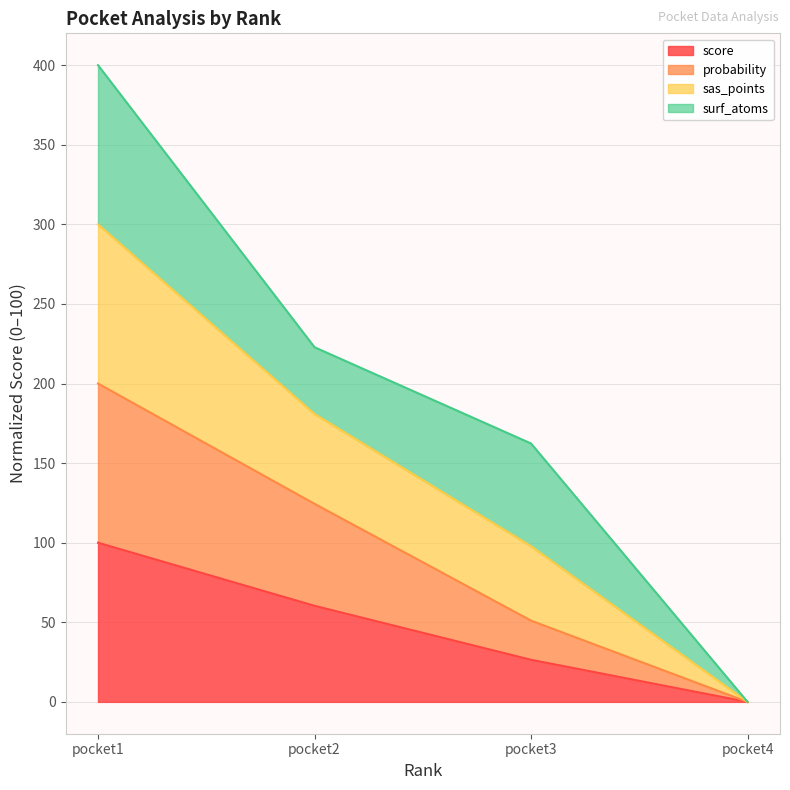

True or false: sas_points and probability intersect in this chart.

False